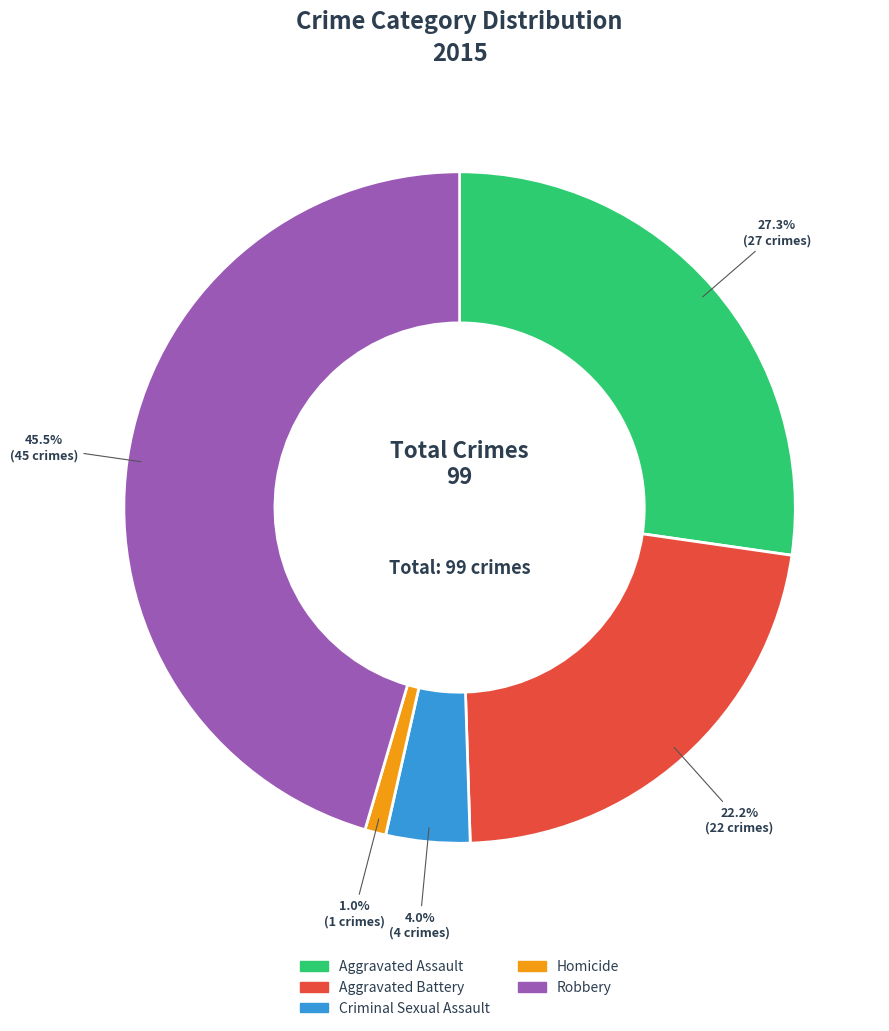

Approximately how many times larger is the value at Aggravated Assault compared to Aggravated Battery?

1.2